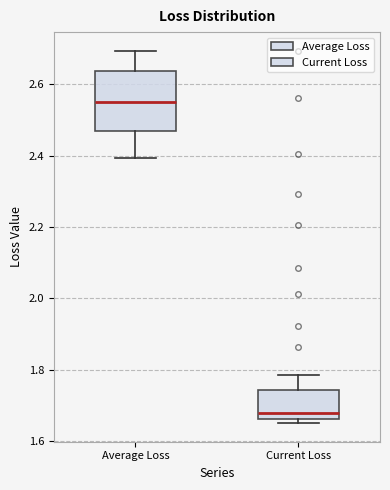

Which box is the tallest, from its lower edge to its upper edge?

Average Loss